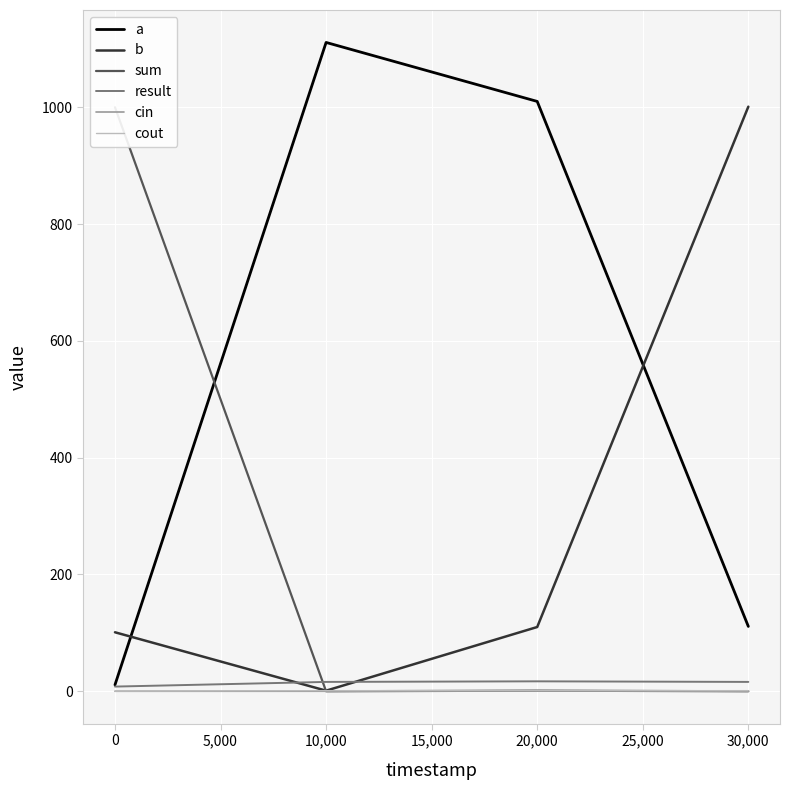

How many times do b and sum cross each other?

1